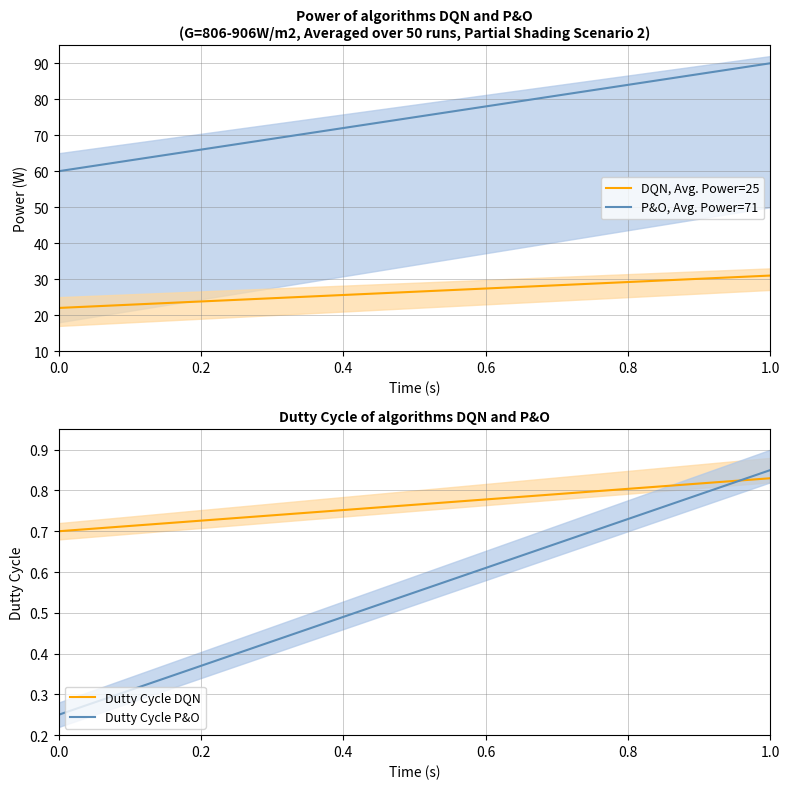

True or false: P&O, Avg. Power=71 and DQN, Avg. Power=25 intersect in this chart.

False